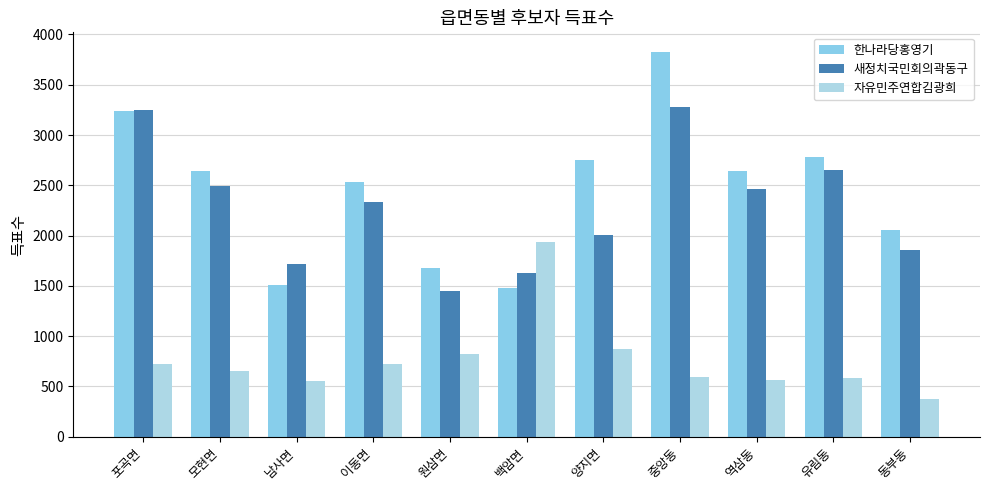

List the series in order of their peak value, highest first.

한나라당홍영기, 새정치국민회의곽동구, 자유민주연합김광희